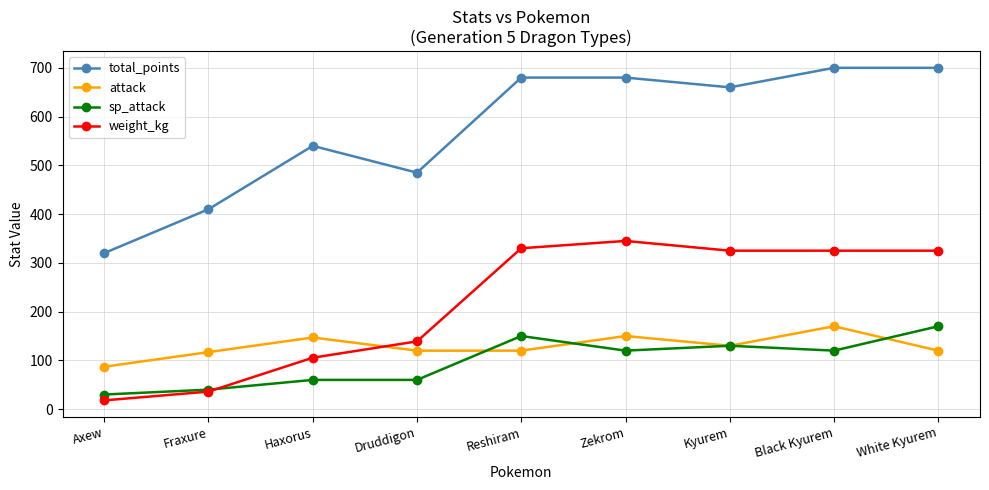

What is the label of the 2nd point from the right?

Black Kyurem